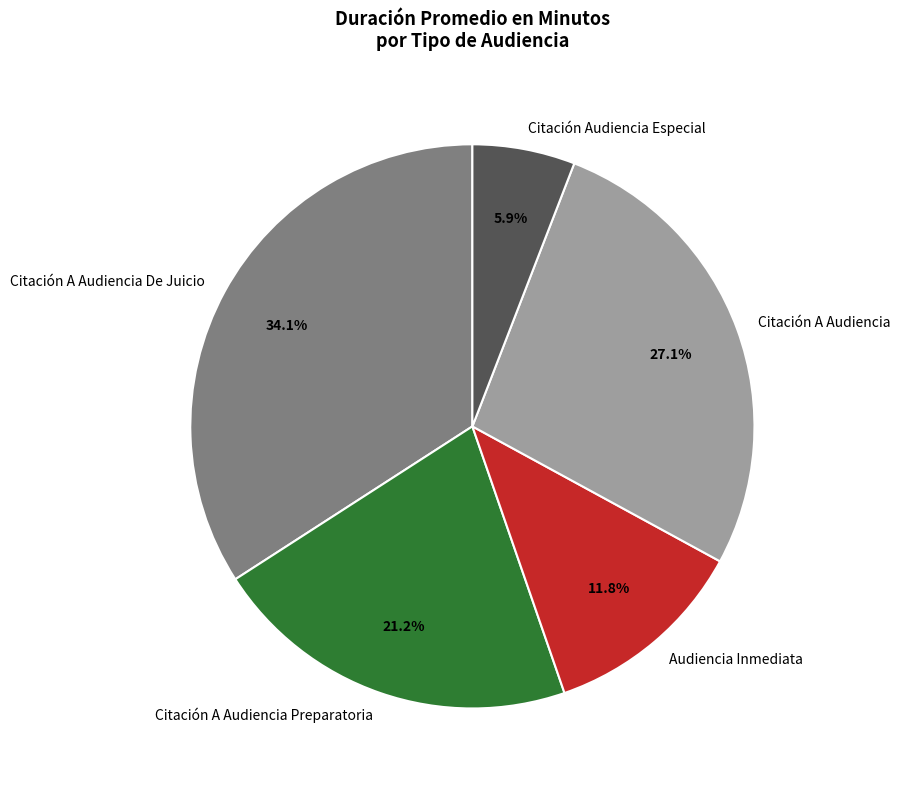

How many segments does this pie chart have?

5